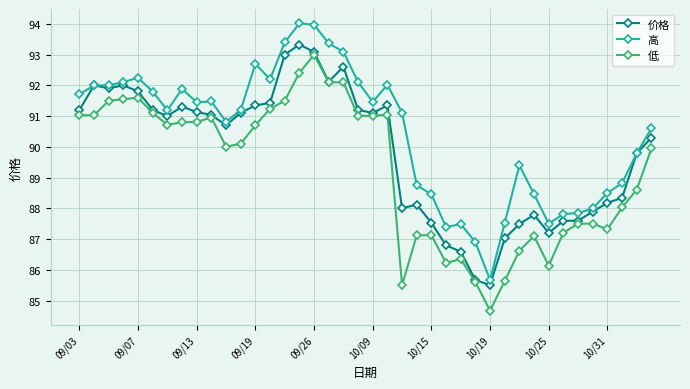

Is this an area chart (filled region under the line)?

No